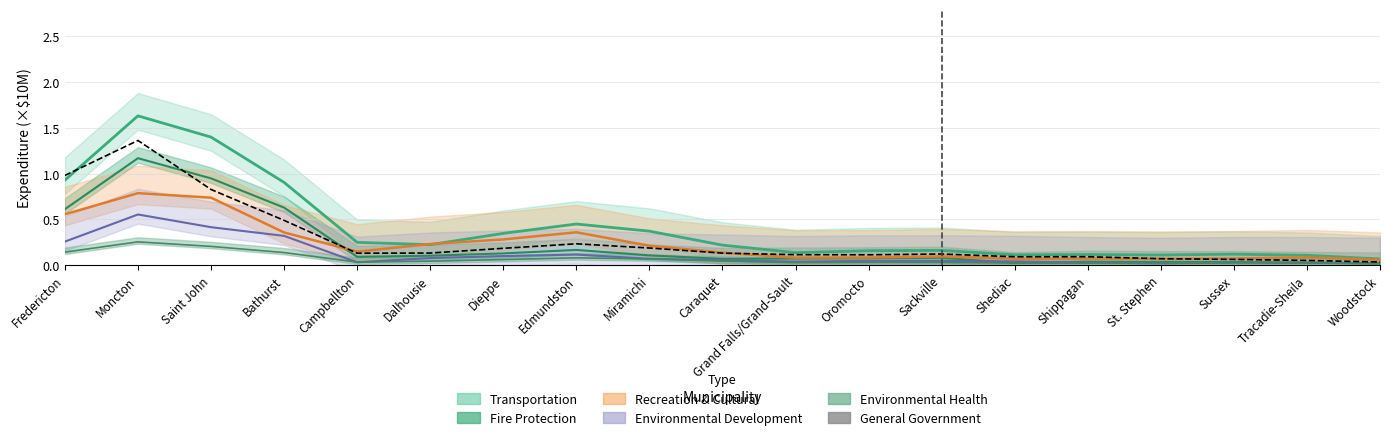

What is the average value?

0.3